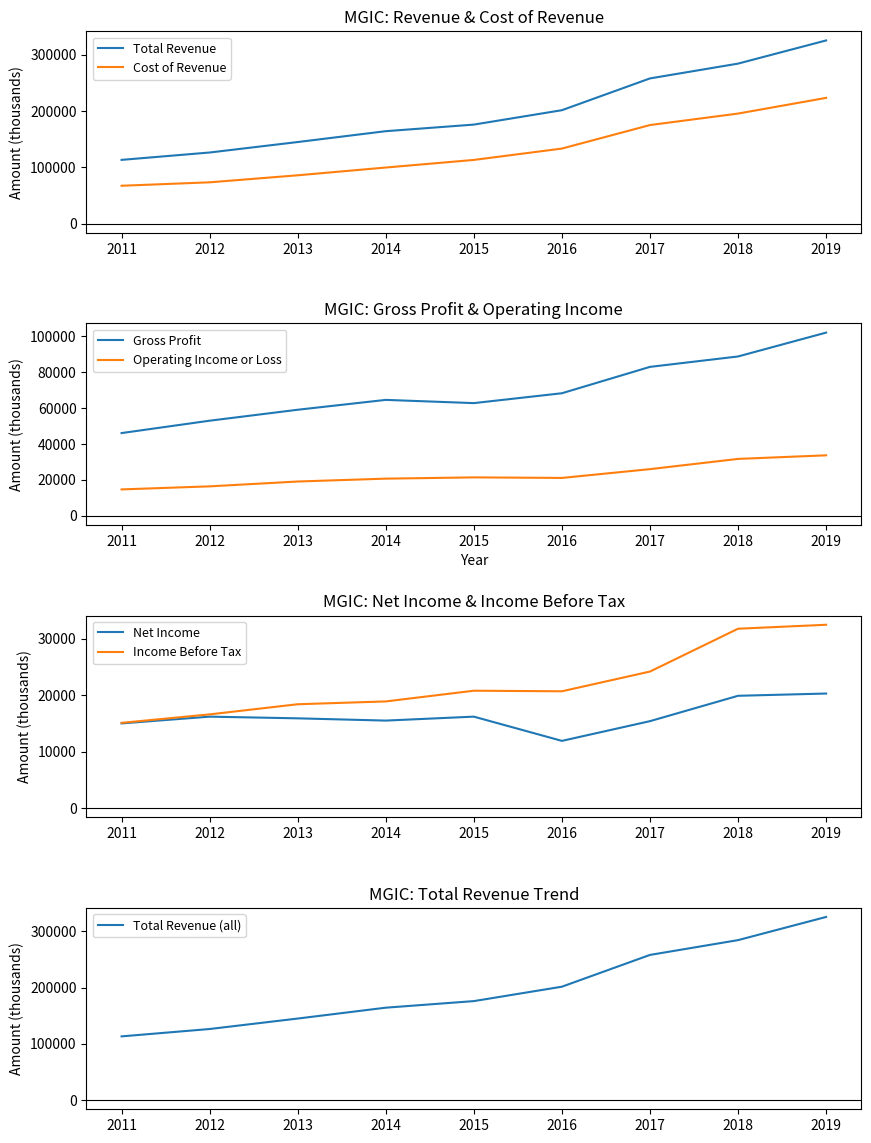

Is this an area chart (filled region under the line)?

No